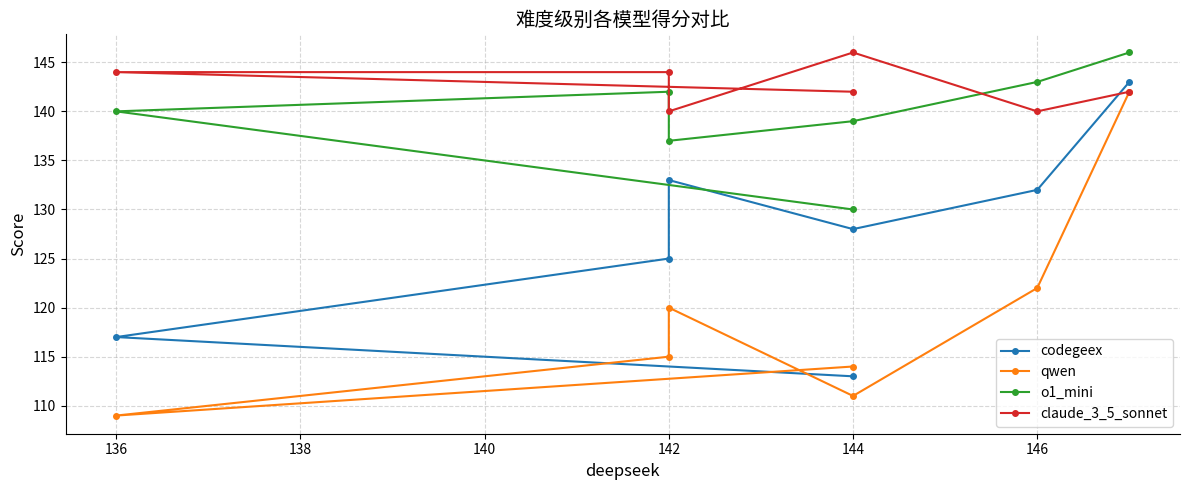

What is the spread (max minus min) of values at 142?

29